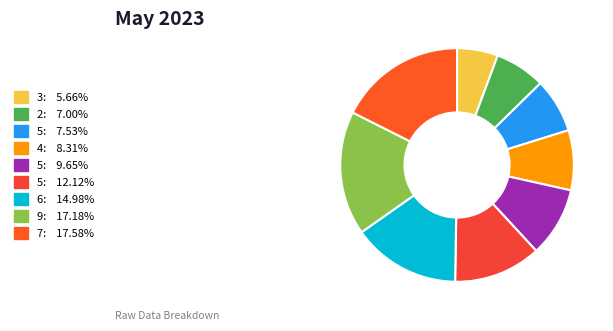

How many segments does this pie chart have?

9